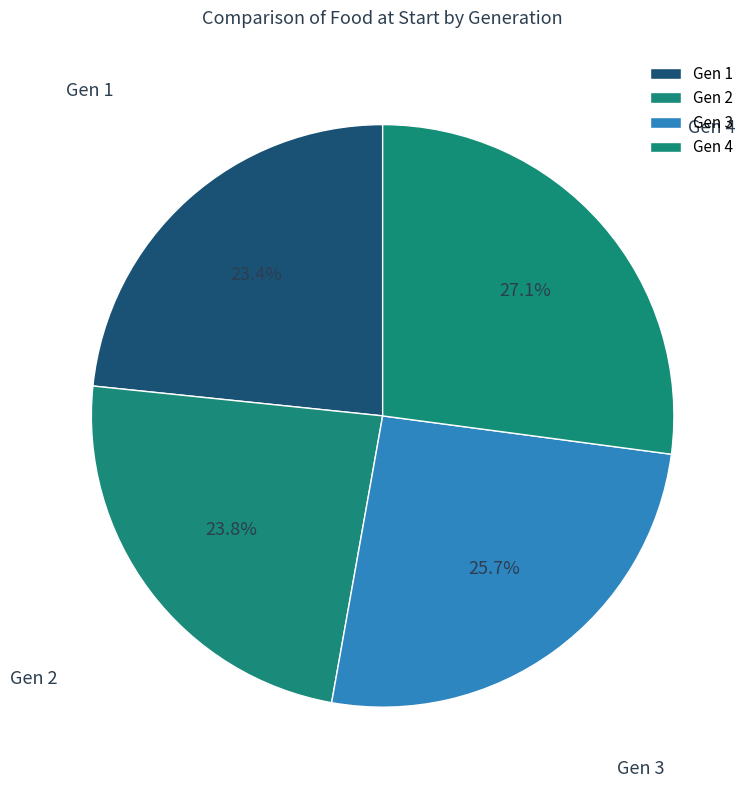

Does Gen 2 represent more than half of the total?

No